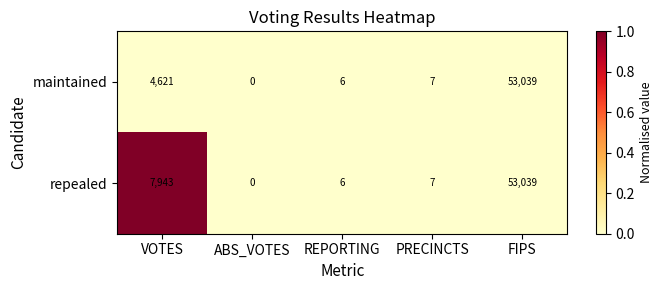

Which category has the lowest value across all series?

ABS_VOTES